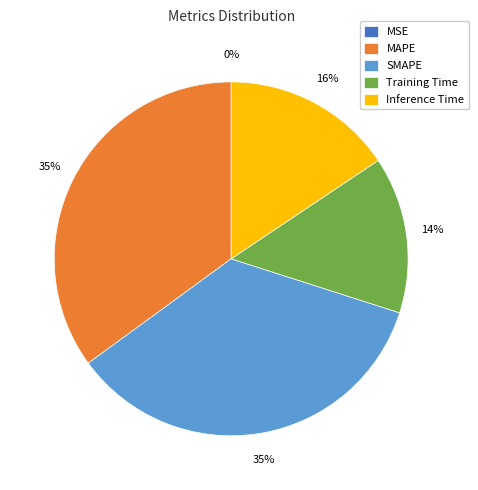

To the nearest percent, what is the average slice percentage?

20%